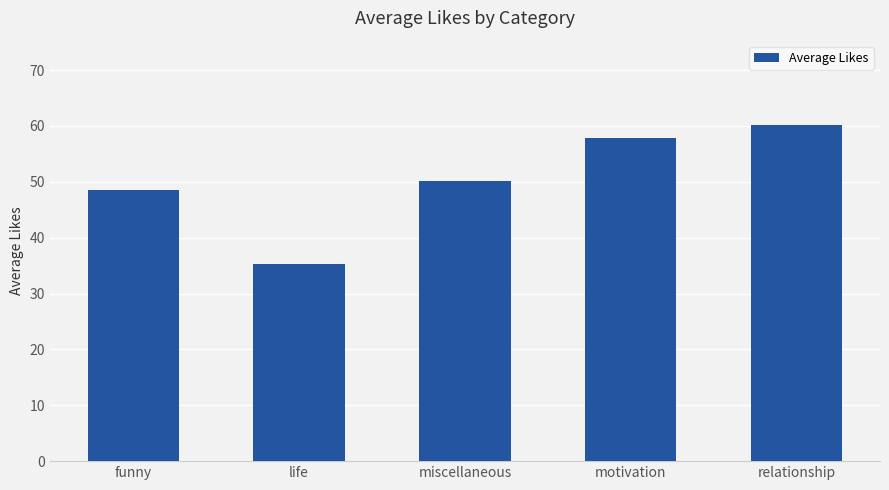

Rank the categories by value from highest to lowest.

relationship, motivation, miscellaneous, funny, life